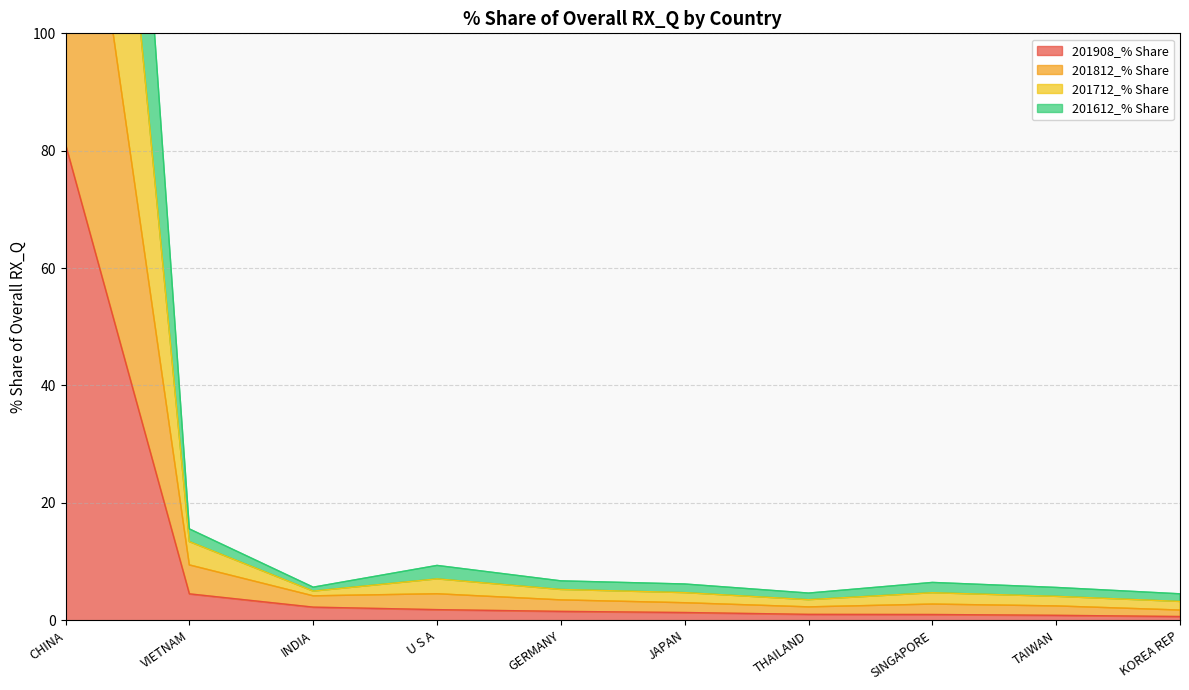

What is the average value of the 201812_% Share series?

28.5